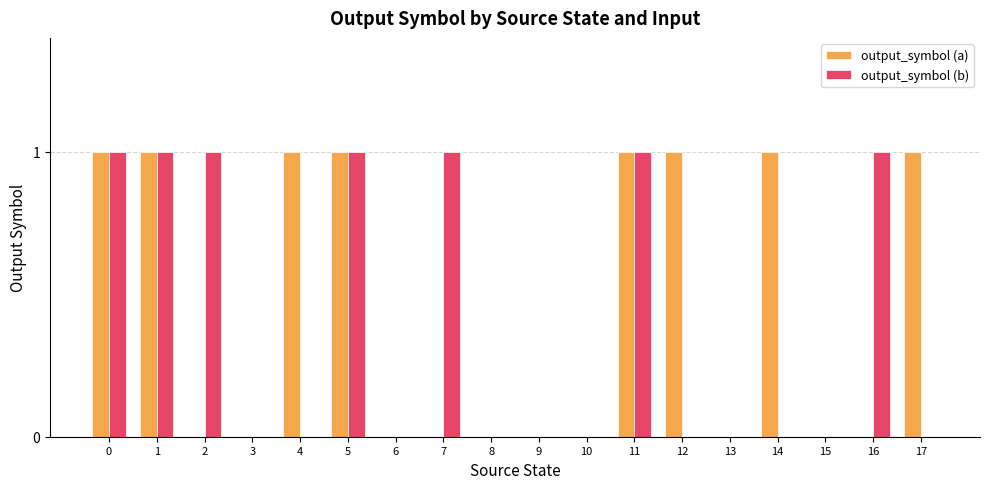

Is it true that output_symbol (a) equals -1 at 10?

False